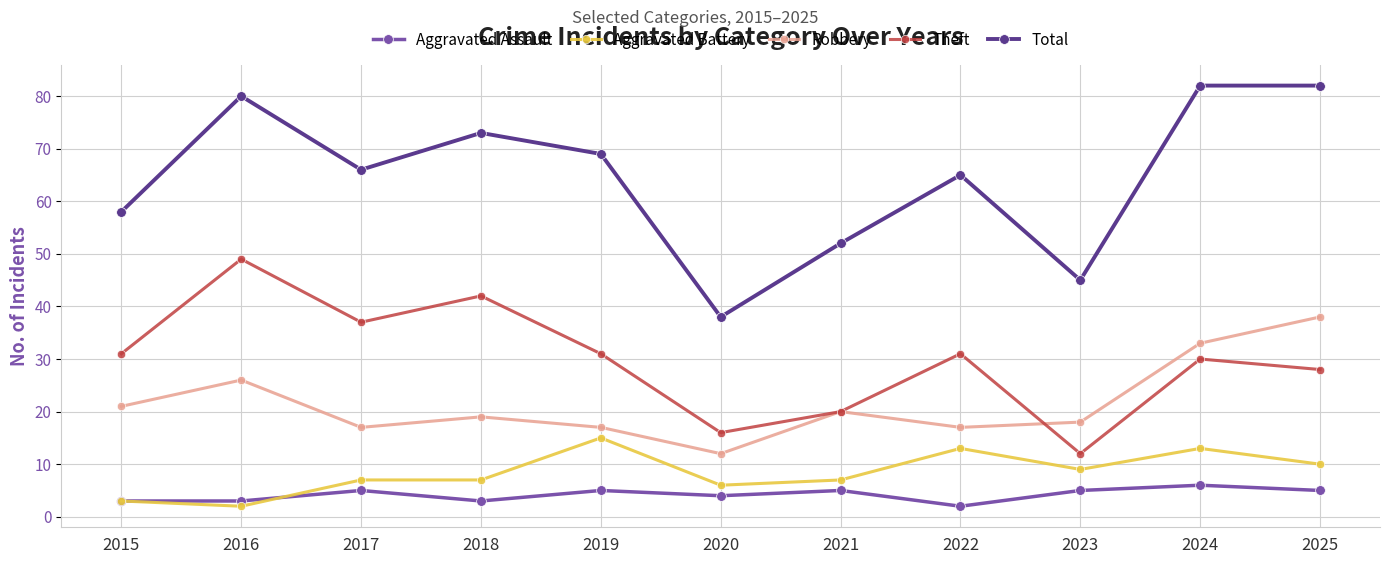

Which series changed the most between 2019 and 2022?

Total